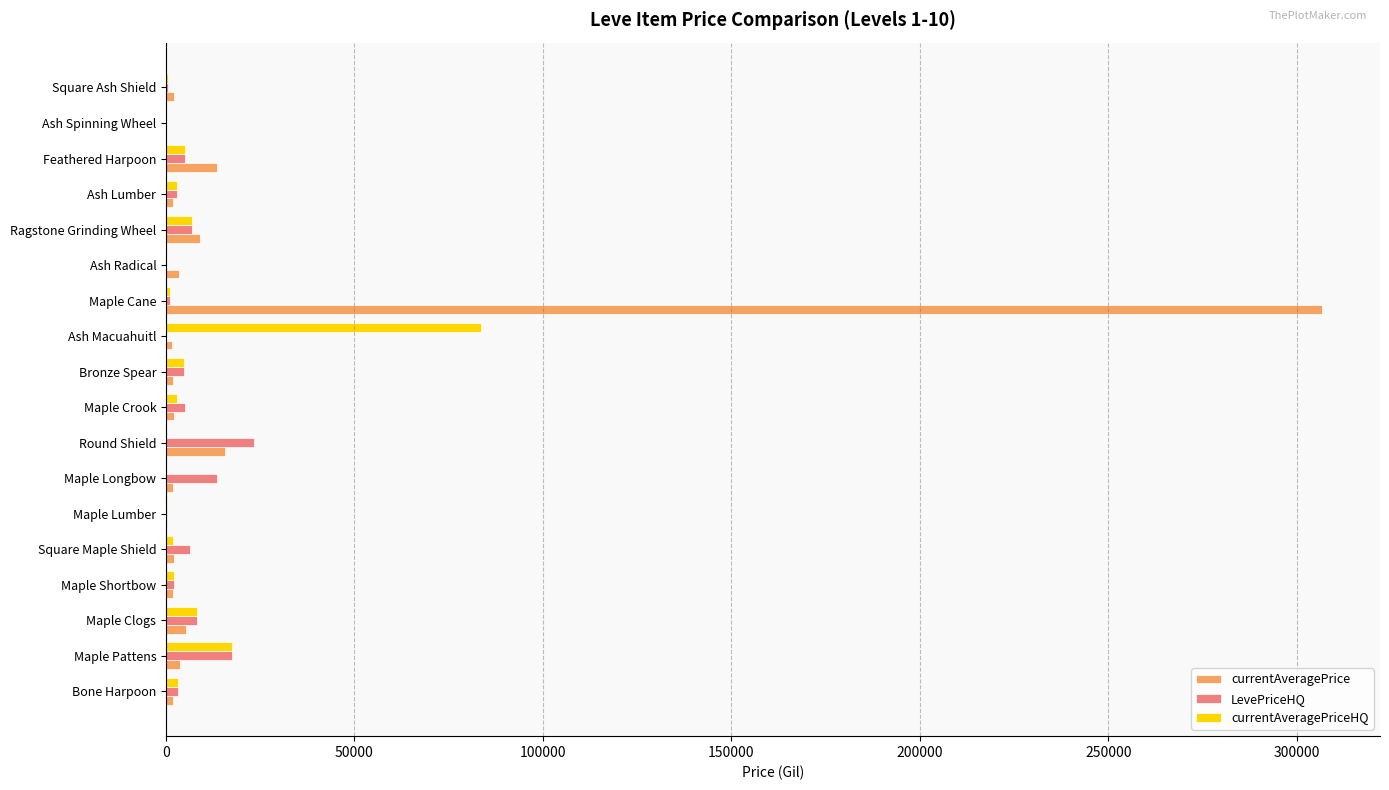

Which series has the largest total across all categories?

currentAveragePrice